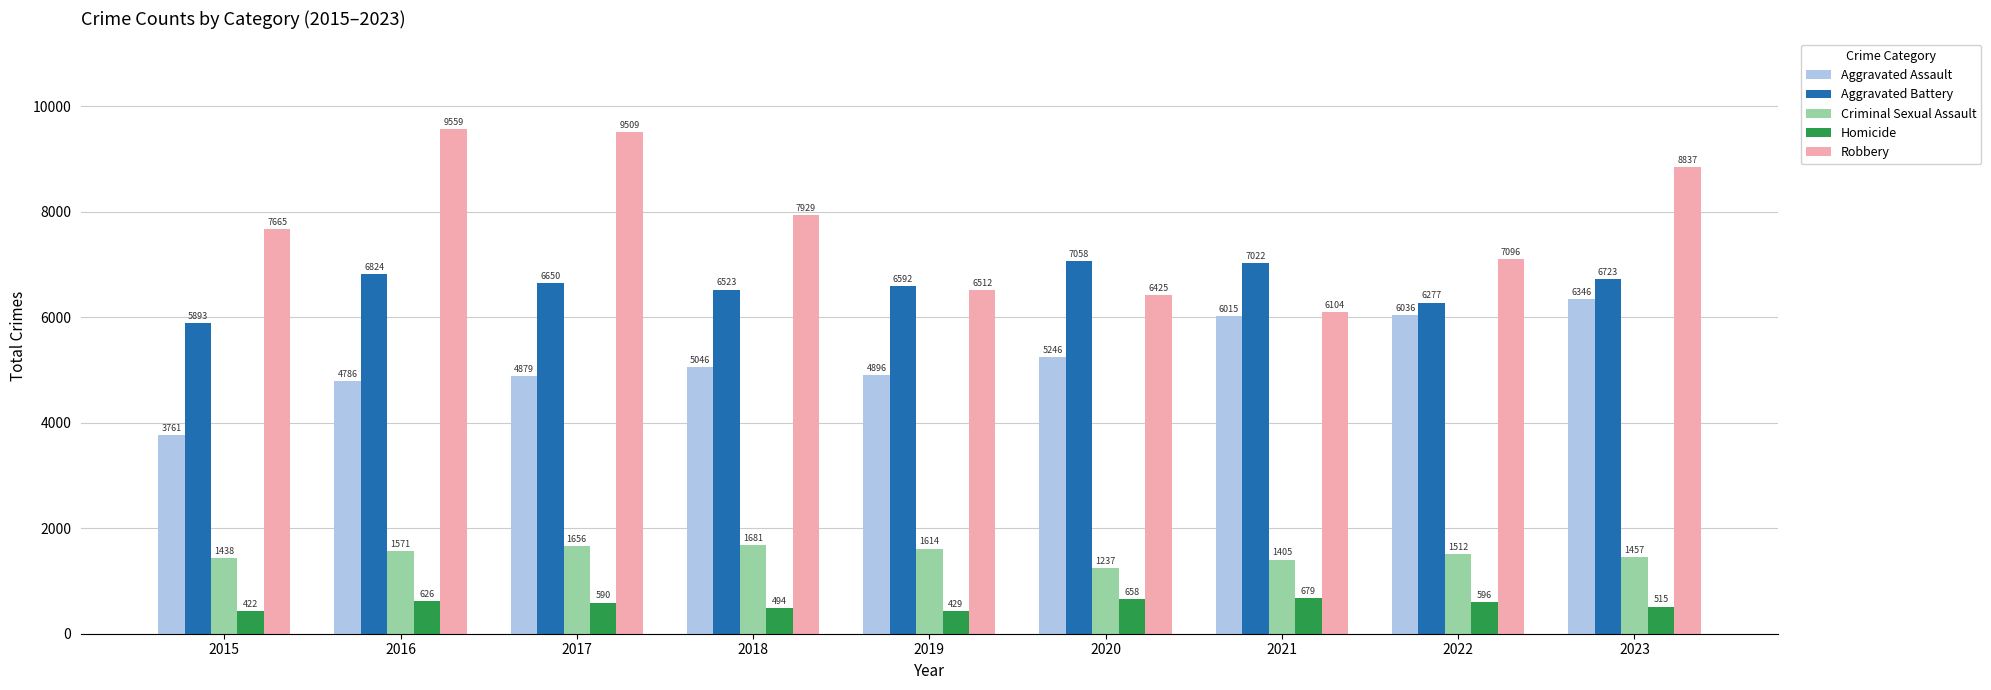

What is the total value across all series at 2021?

21225